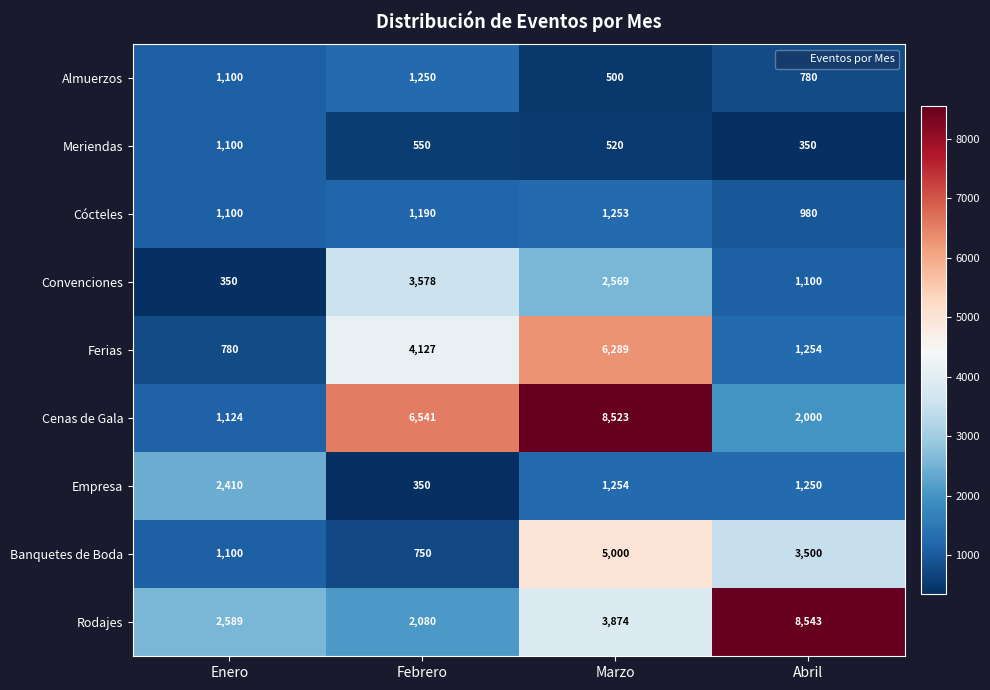

How many distinct data groups are displayed?

9